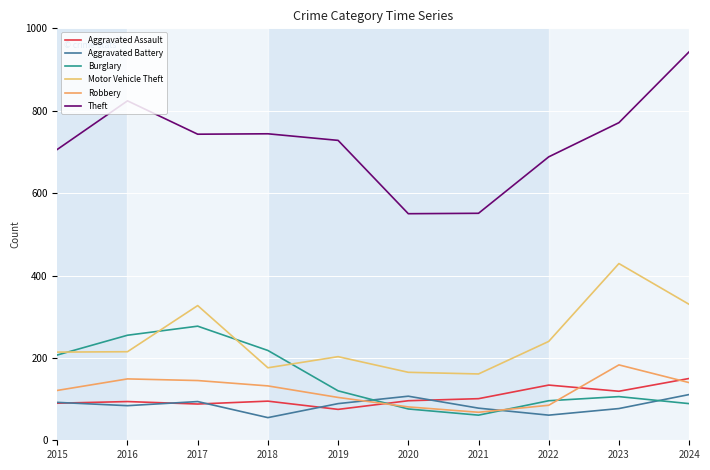

How many lines are shown in the chart?

6